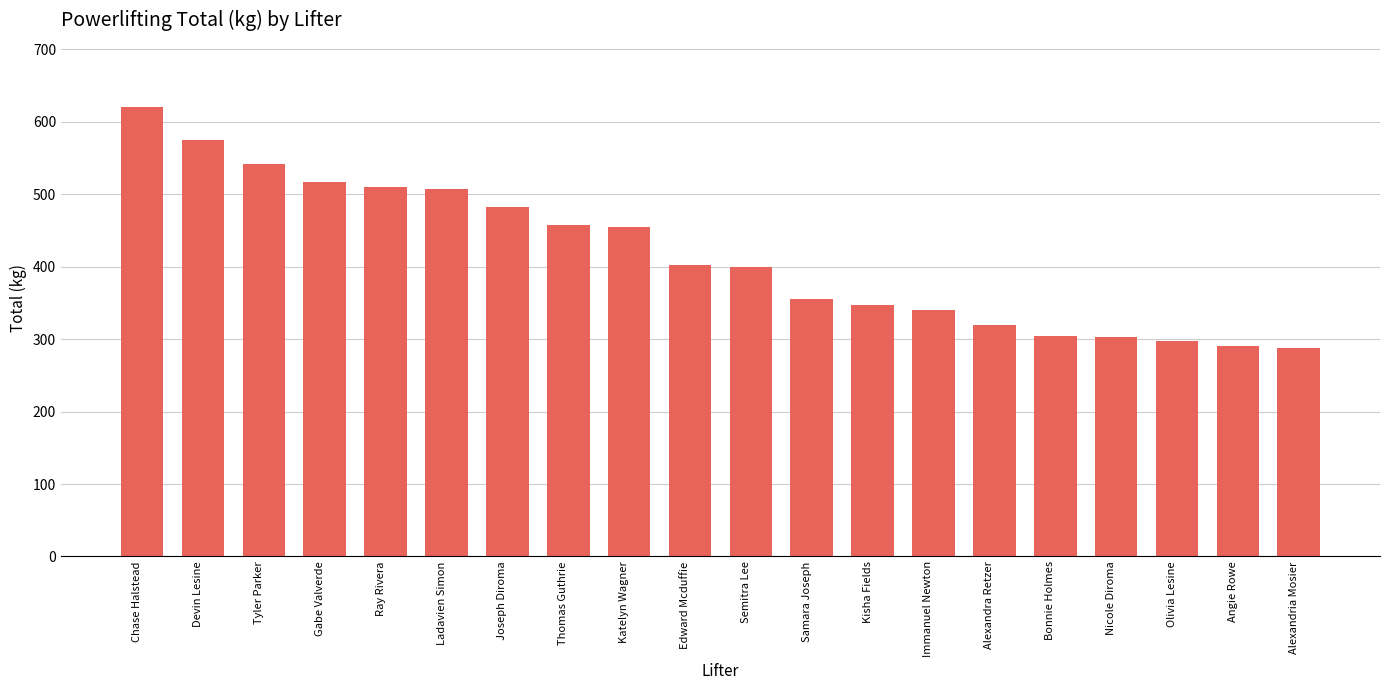

At which label does the data first exceed 402?

Chase Halstead